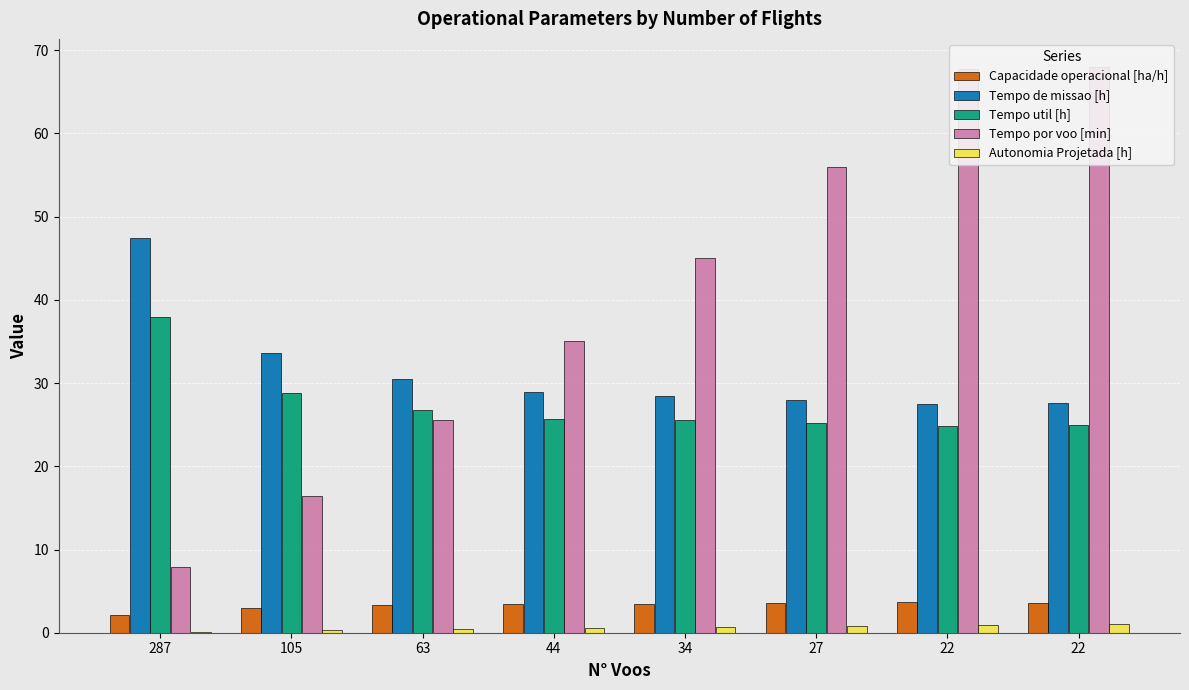

At which label does Tempo util [h] first exceed 25?

287